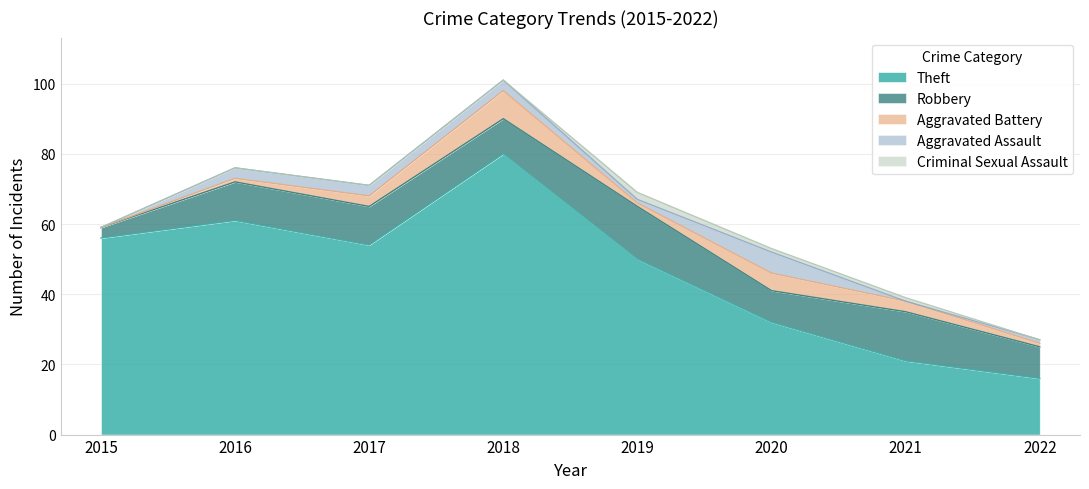

At which label does Aggravated Assault first exceed 3?

2020